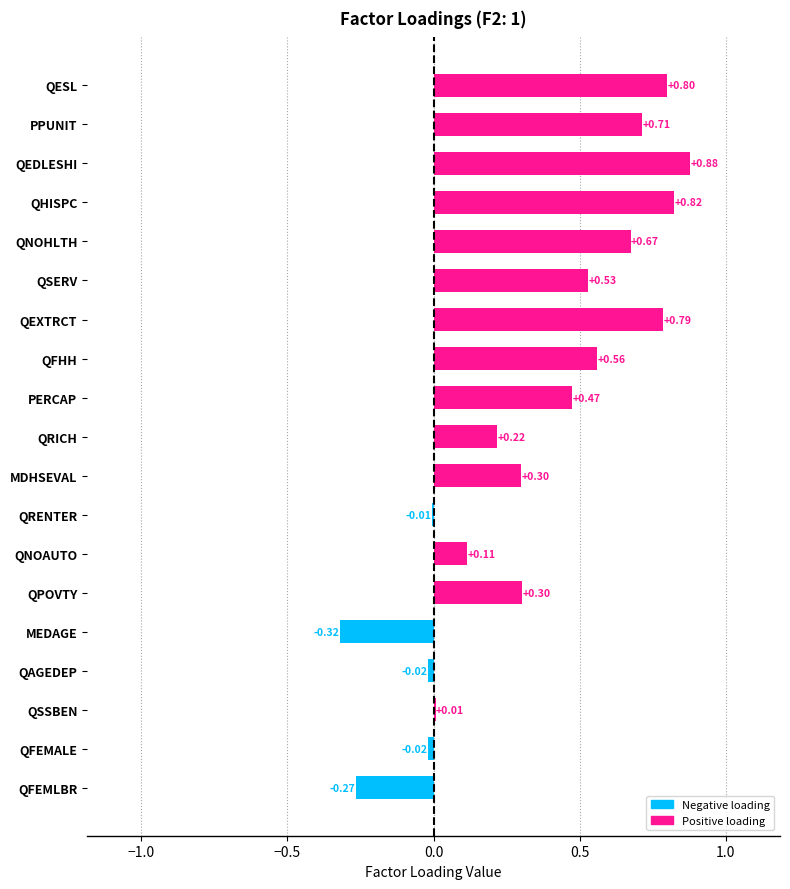

What is the change in value from QNOHLTH to QSSBEN?

-0.7